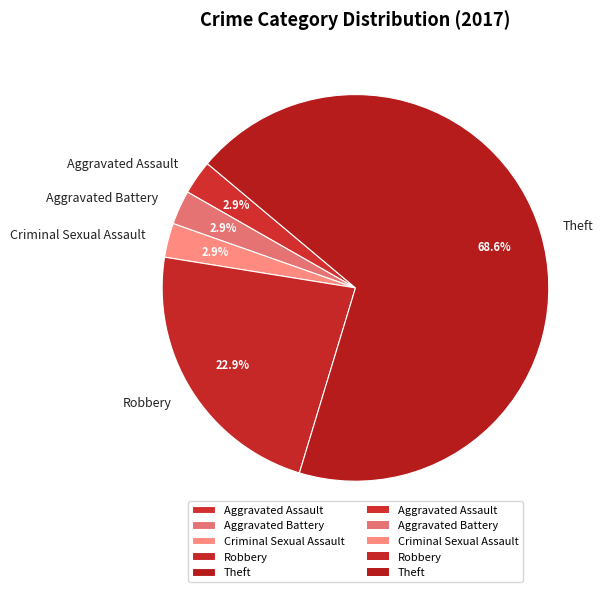

Combined, do Criminal Sexual Assault and Aggravated Assault account for over 50%?

No